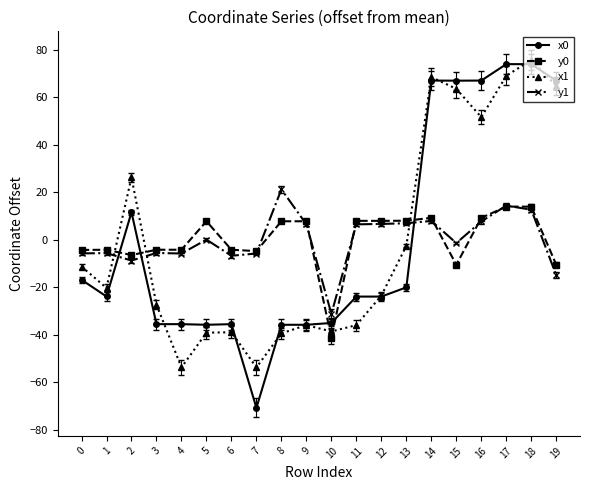

Does the chart display data point markers on the line(s)?

Yes